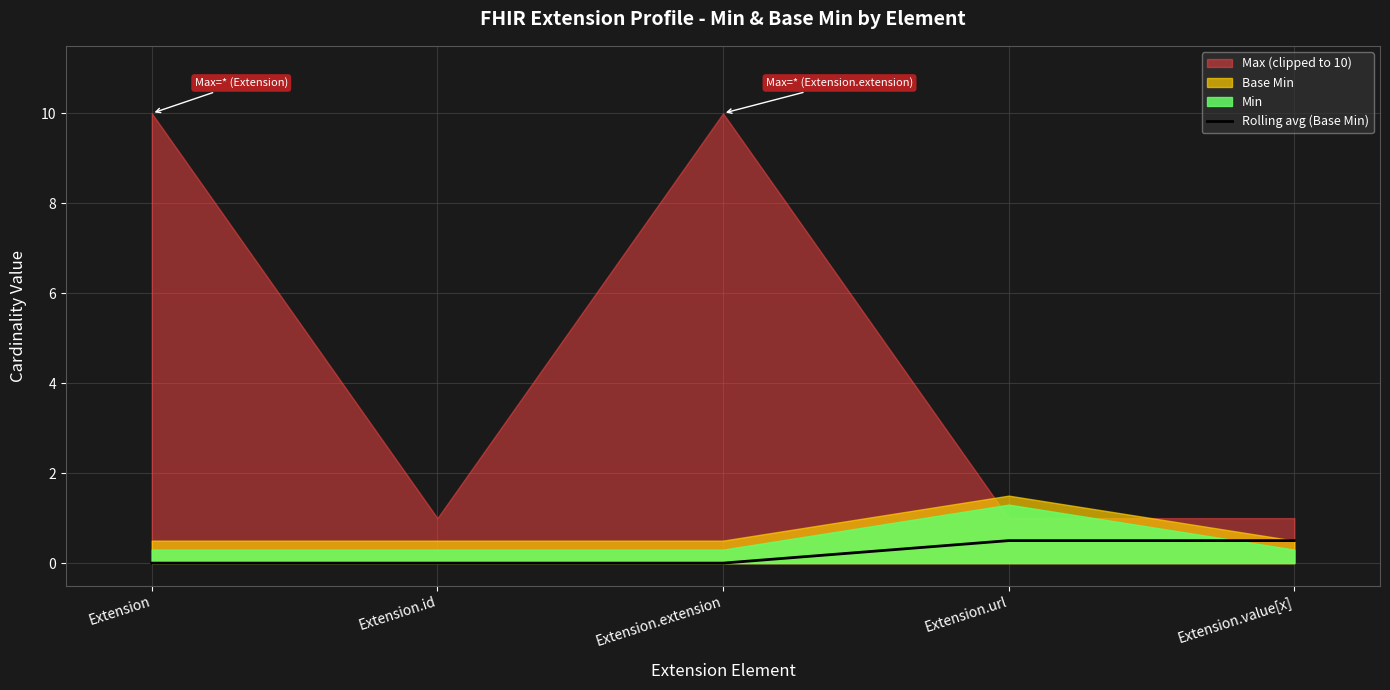

The Rolling avg (Base Min) series shows 0.5 at Extension.url. True or false?

True